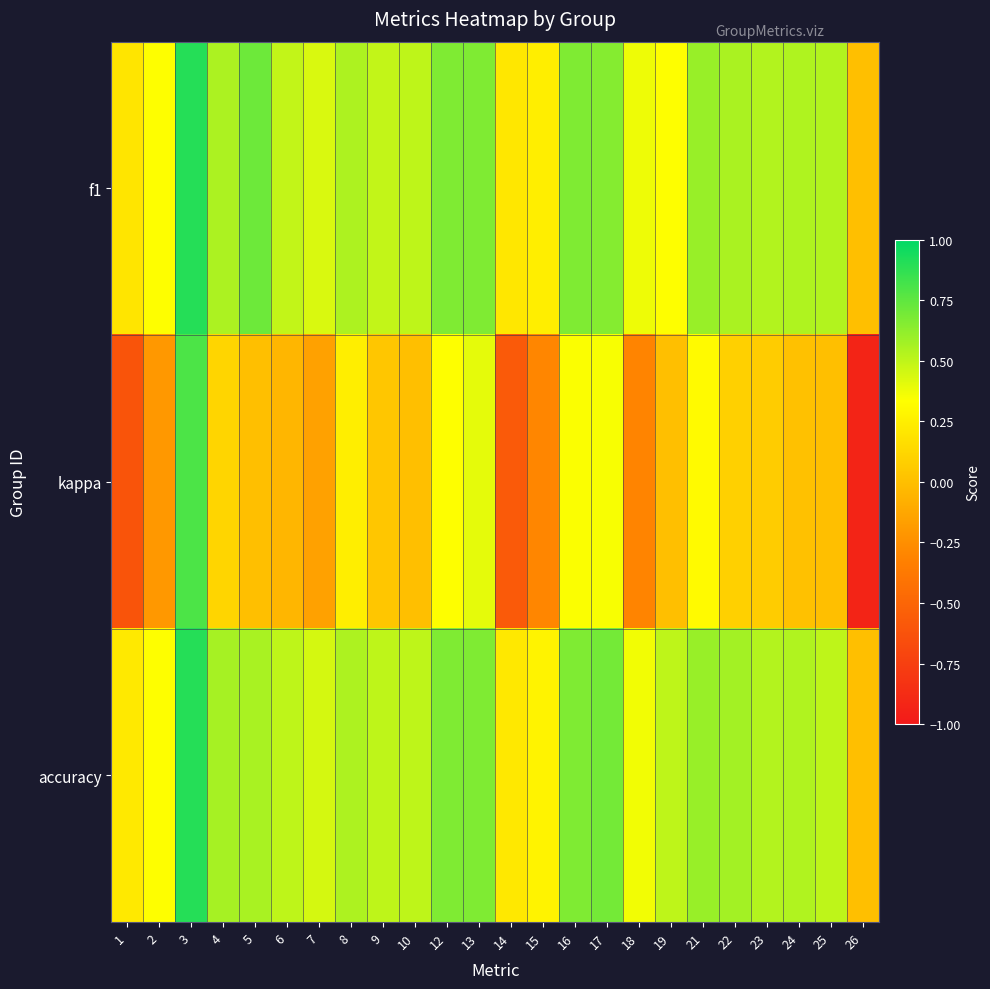

Which series has the largest range (max minus min)?

kappa